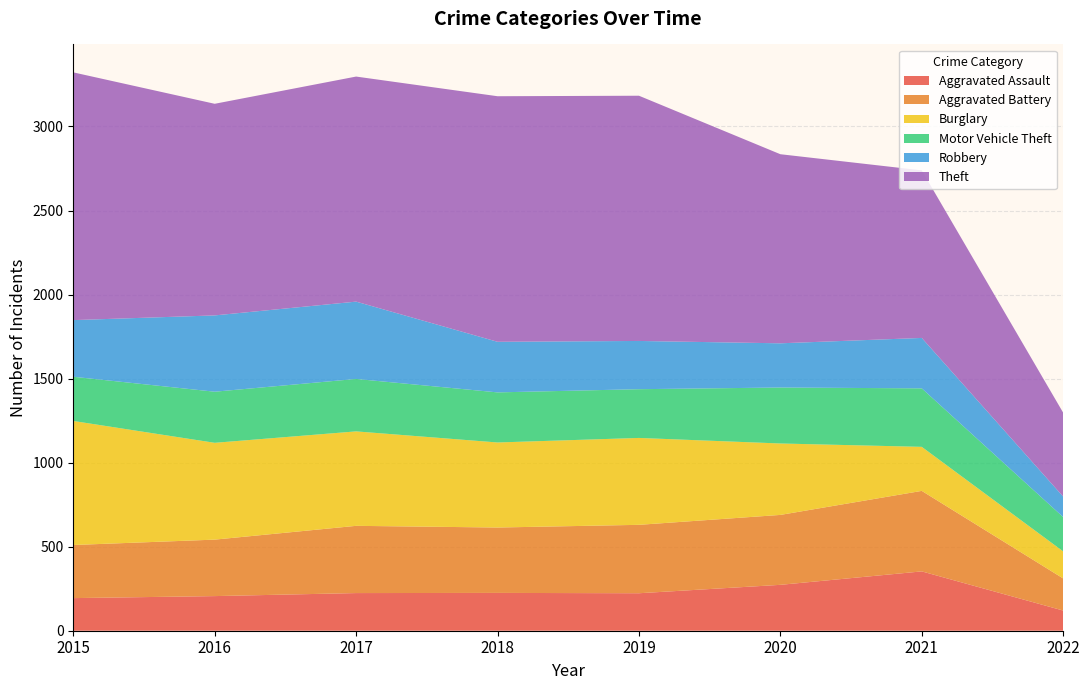

Reading left to right, transcribe all the data shown in this chart.

Aggravated Assault: 194	206	224	225	223	273	353	120
Aggravated Battery: 316	336	400	389	407	416	479	191
Burglary: 738	576	562	506	517	425	262	161
Motor Vehicle Theft: 263	304	312	298	290	333	348	204
Robbery: 337	454	460	301	287	263	300	122
Theft: 1474	1259	1339	1461	1459	1125	997	499